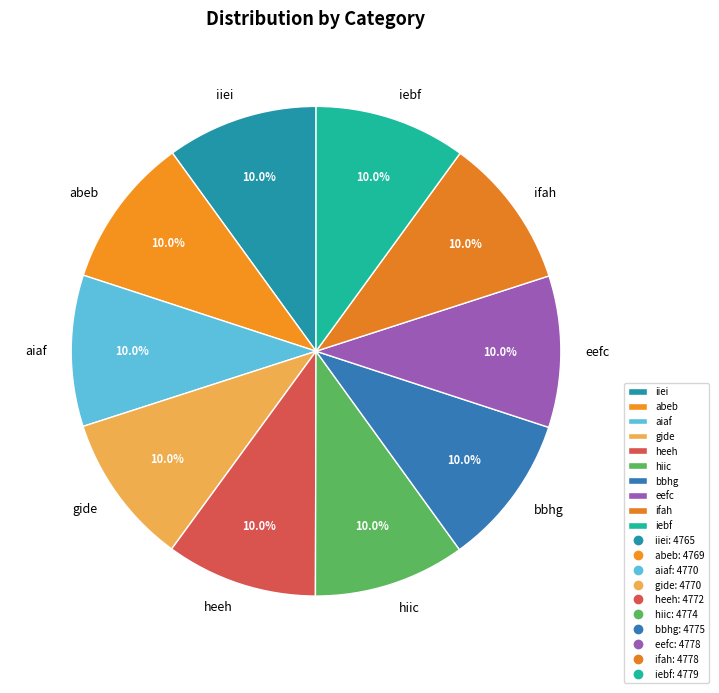

What is the ratio of the value at ifah to the value at aiaf?

1.0